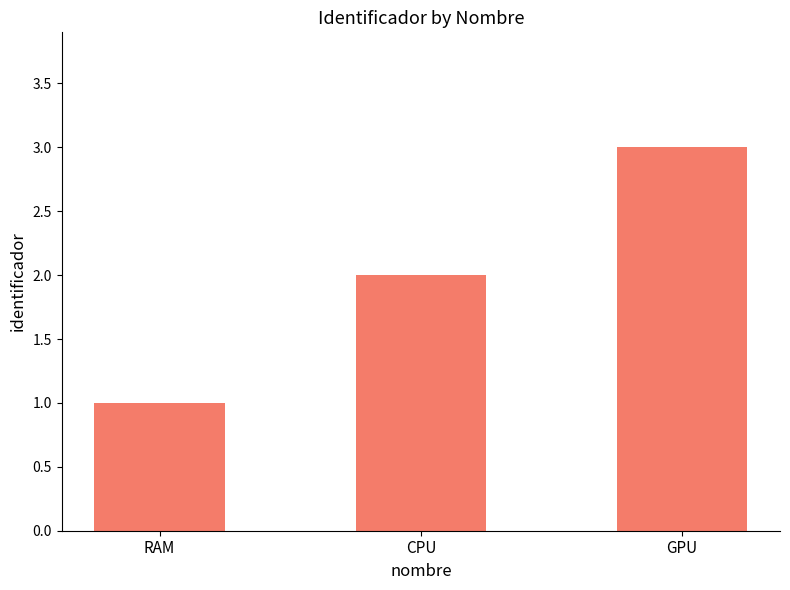

What is the average value?

2